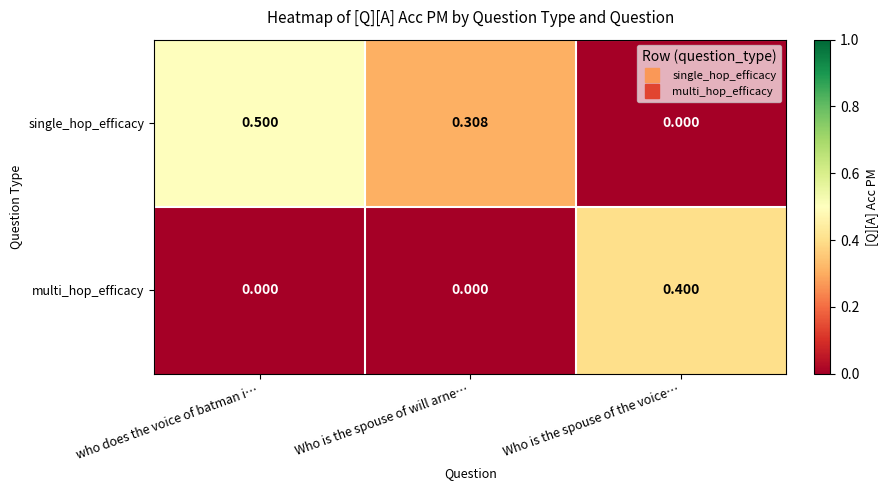

Which series has the largest total across all categories?

single_hop_efficacy